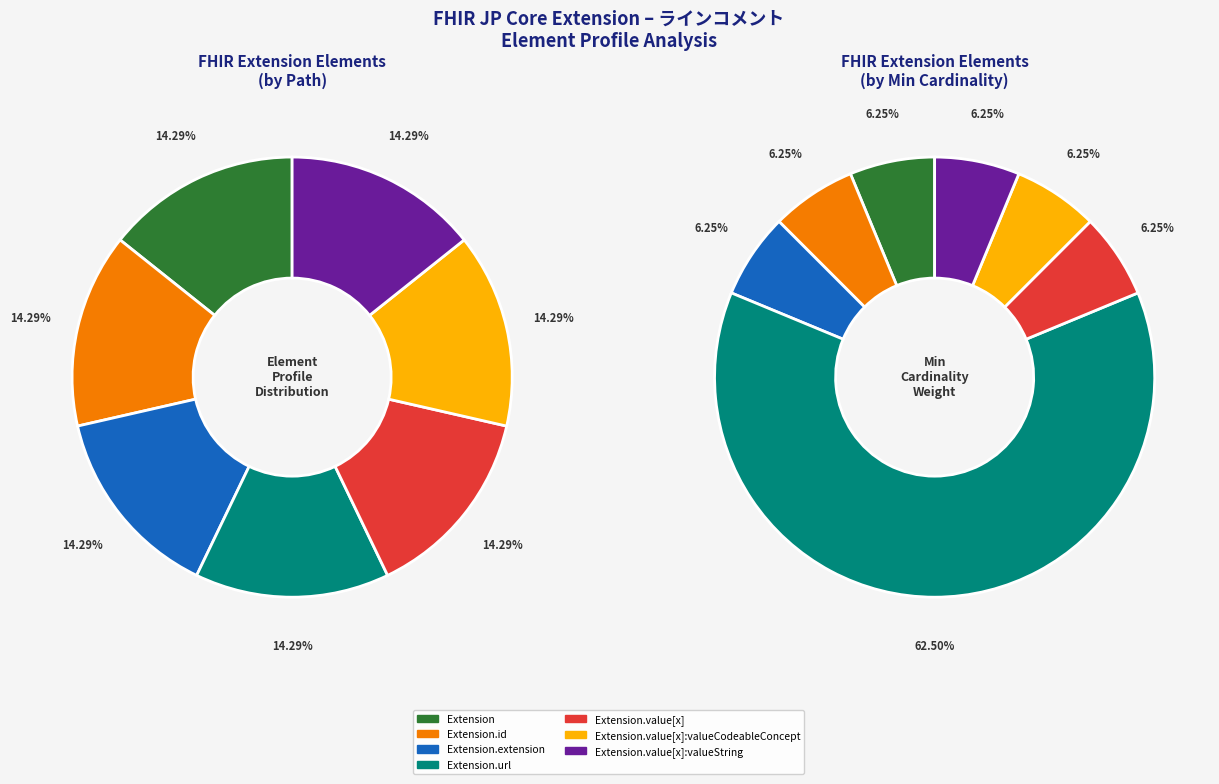

Which category has the biggest portion of the pie?

Extension.extension